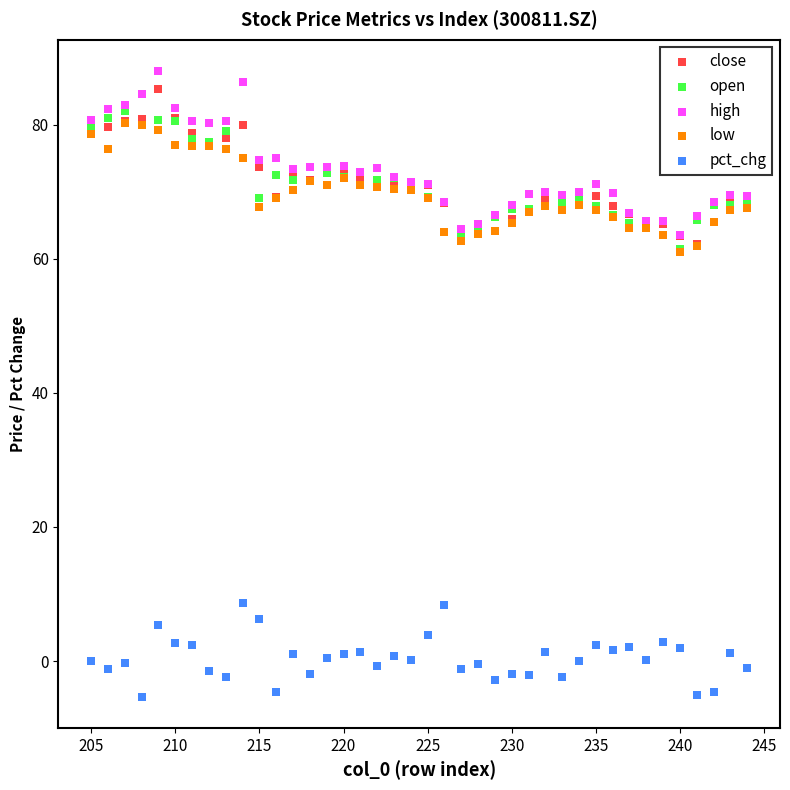

Which series has the largest Y range (max minus min)?

high